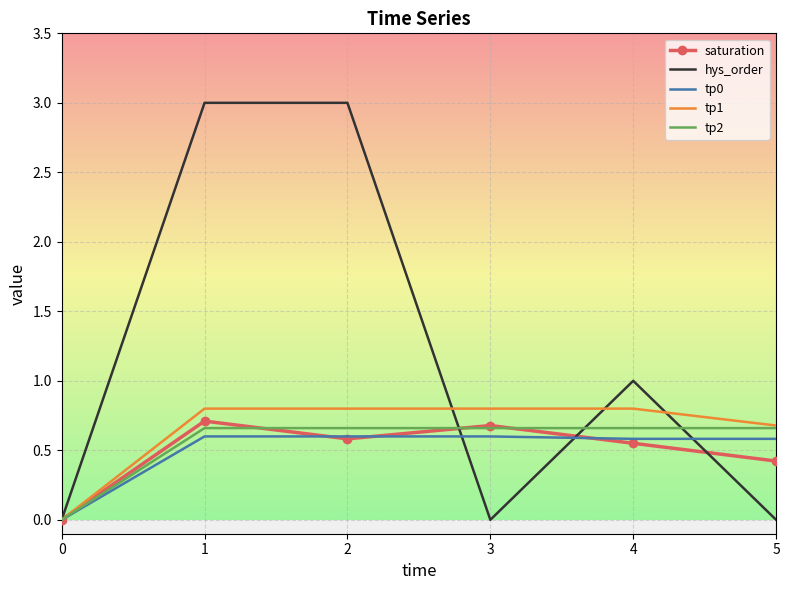

What are all the series names shown in the legend?

saturation, hys_order, tp0, tp1, tp2